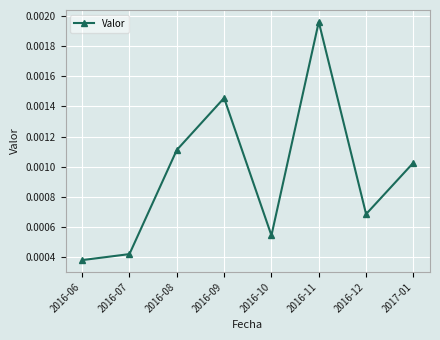

Rank the categories by value from highest to lowest.

2016-11, 2016-09, 2016-08, 2017-01, 2016-12, 2016-10, 2016-07, 2016-06